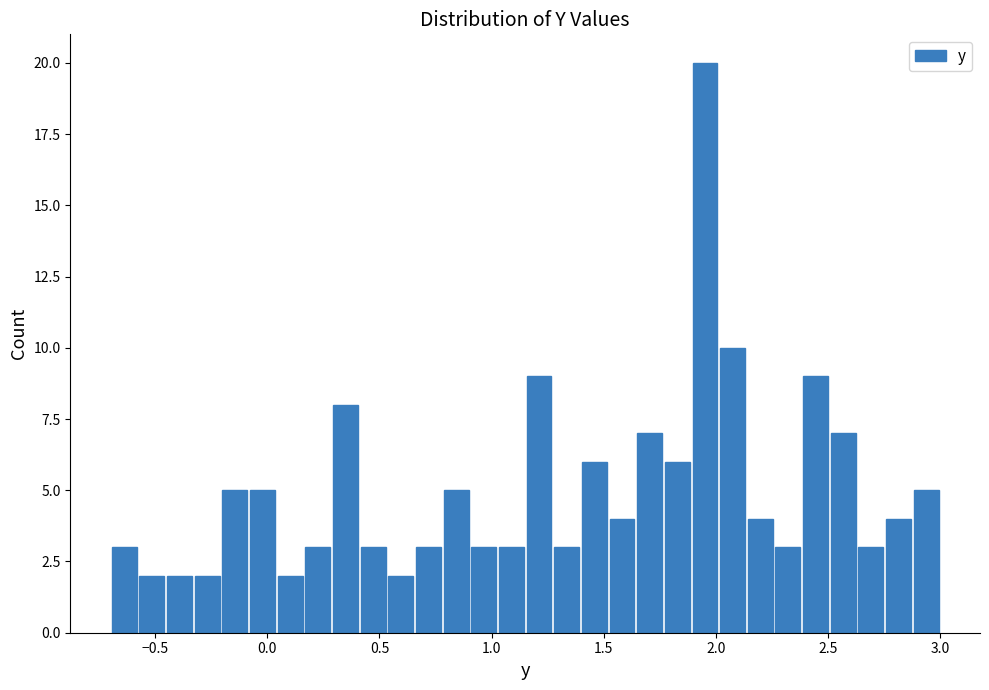

Around what value on the x-axis is the tallest bar? Give the approximate position of its centre, as read against the axis.

1.95